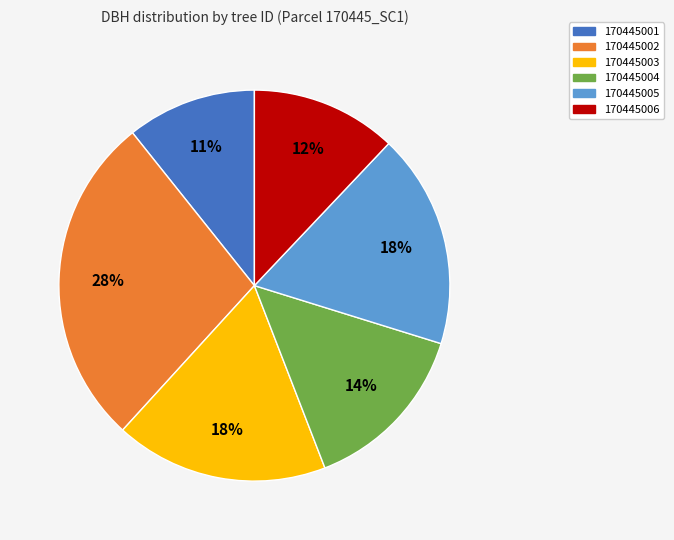

To the nearest percent, what portion does 170445001 represent?

11%